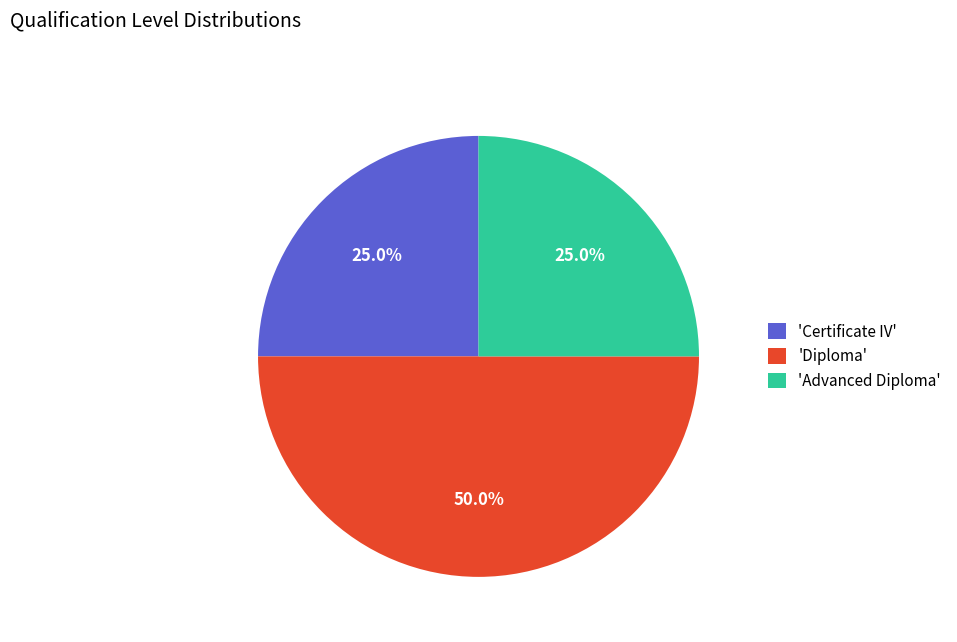

What is the ratio of the value at 'Certificate IV' to the value at 'Advanced Diploma'?

1.0